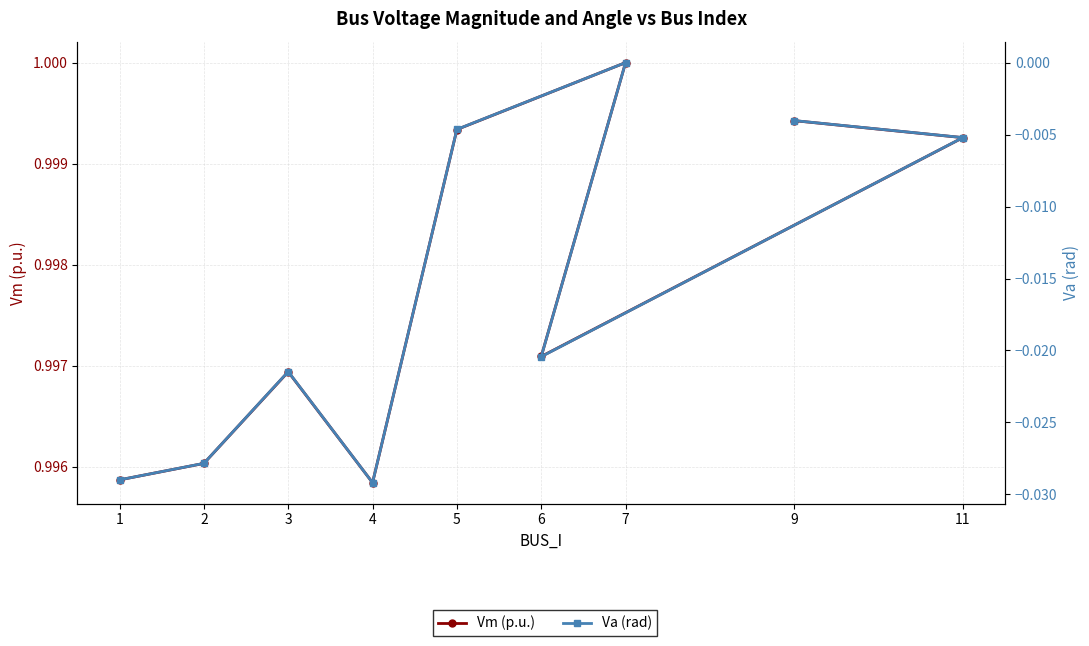

What is the difference between the highest and lowest values at 7?

1.0